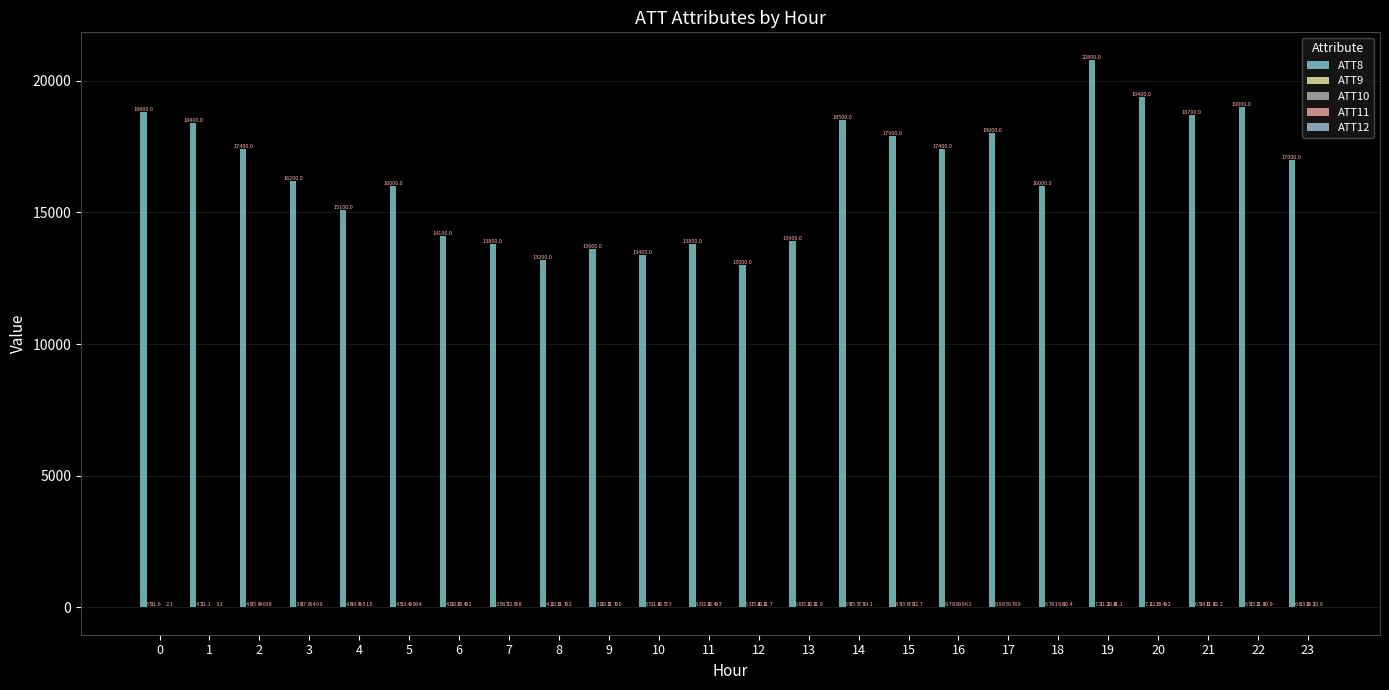

What is the value of the ATT10 bar at the 5th from the left?

14.9